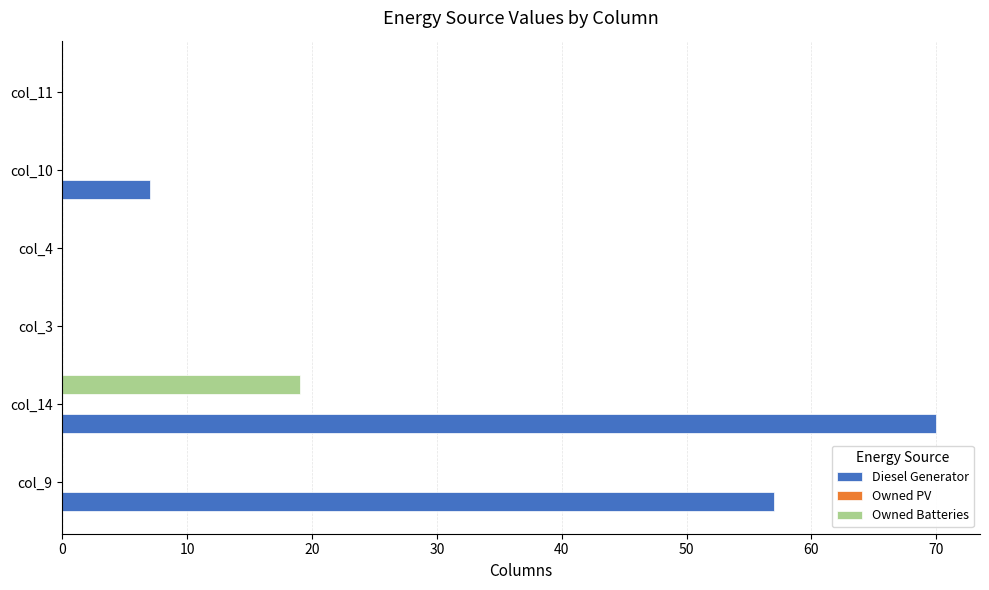

How many data points does each series have?

6